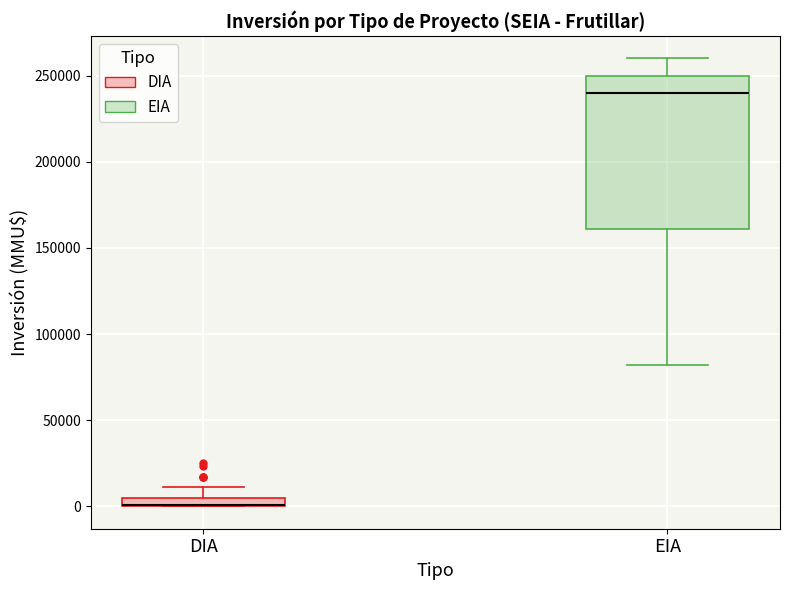

Where is the lower edge of the box for DIA on the y-axis? The values are not printed on the chart, so give them approximately, as read against the axis.

0